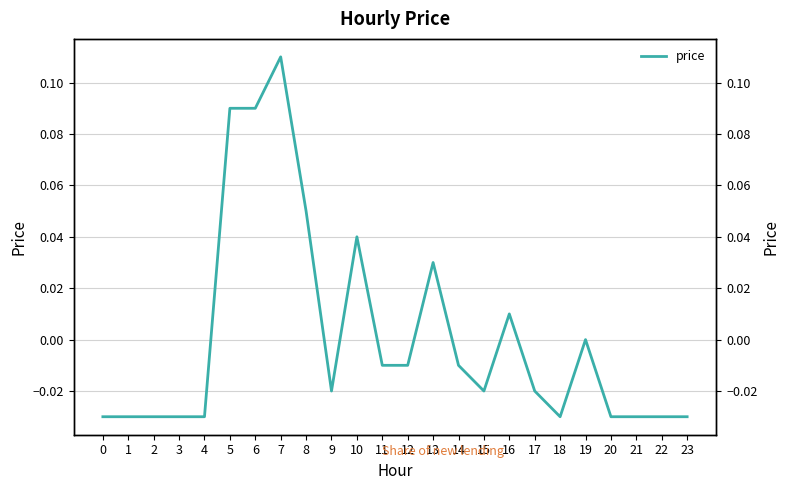

What is the difference between the values at 10 and 0?

0.1